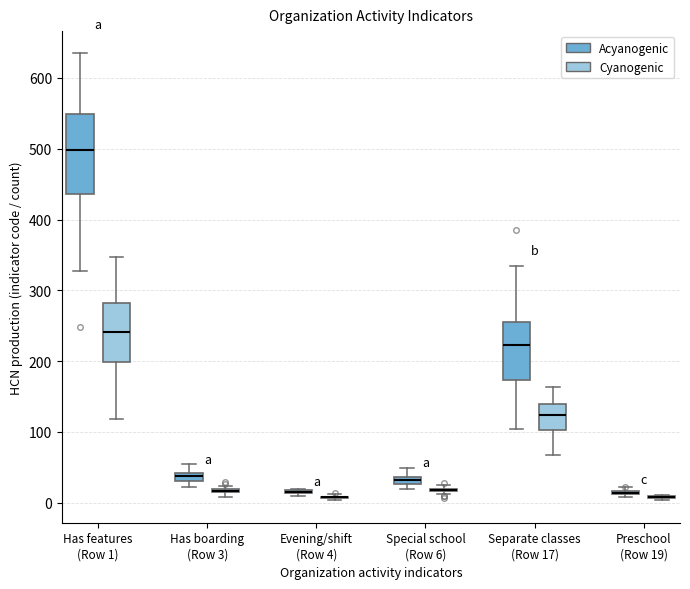

Comparing the boxes themselves (not the whiskers), which one is the tallest?

Has features (Row 1) (Acyanogenic)